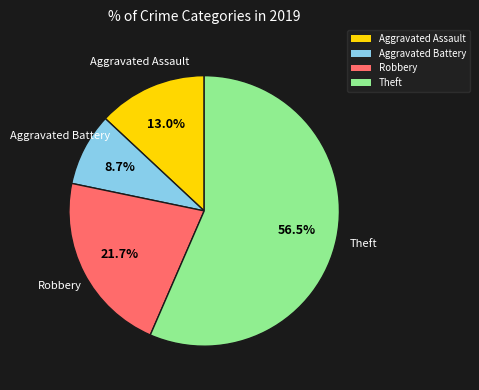

Does any single category account for the majority?

Yes